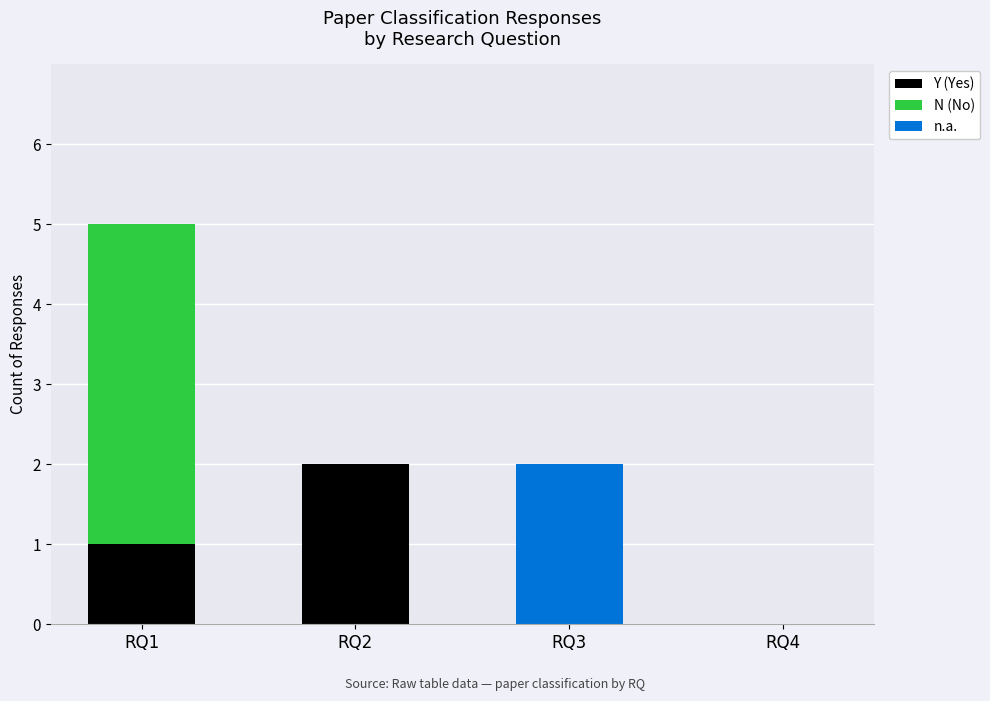

At which category is the sum across all series the highest?

RQ1